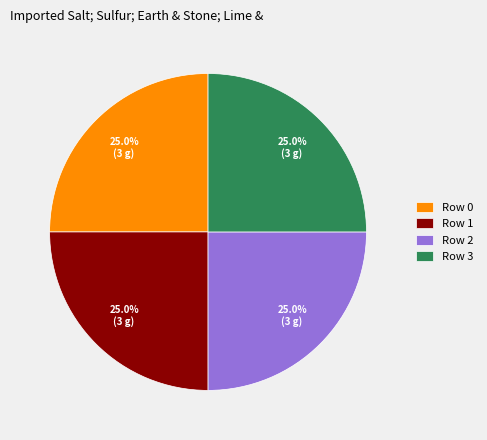

Approximately how many times larger is the value at Row 2 compared to Row 3?

1.0